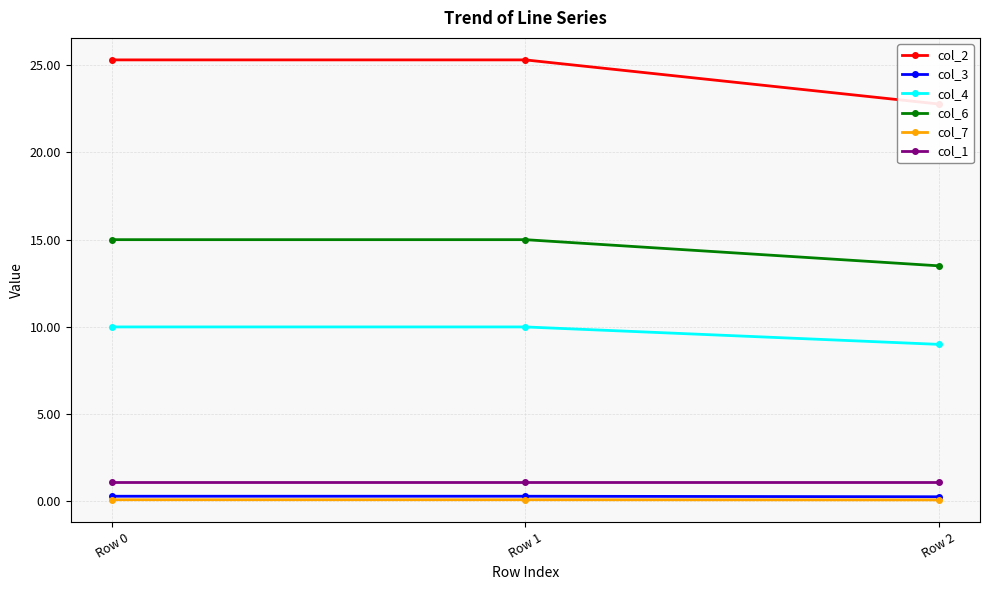

What is the value of the col_1 point at the 1st from the left?

1.1